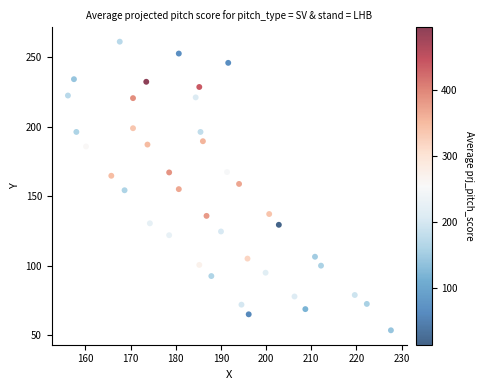

What is the range of X values (max minus min)?

71.5